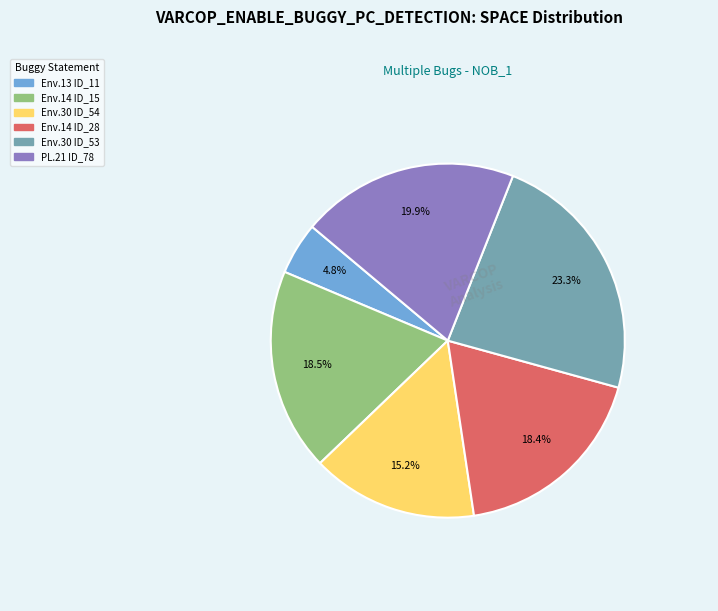

Count the number of slices in the pie.

6